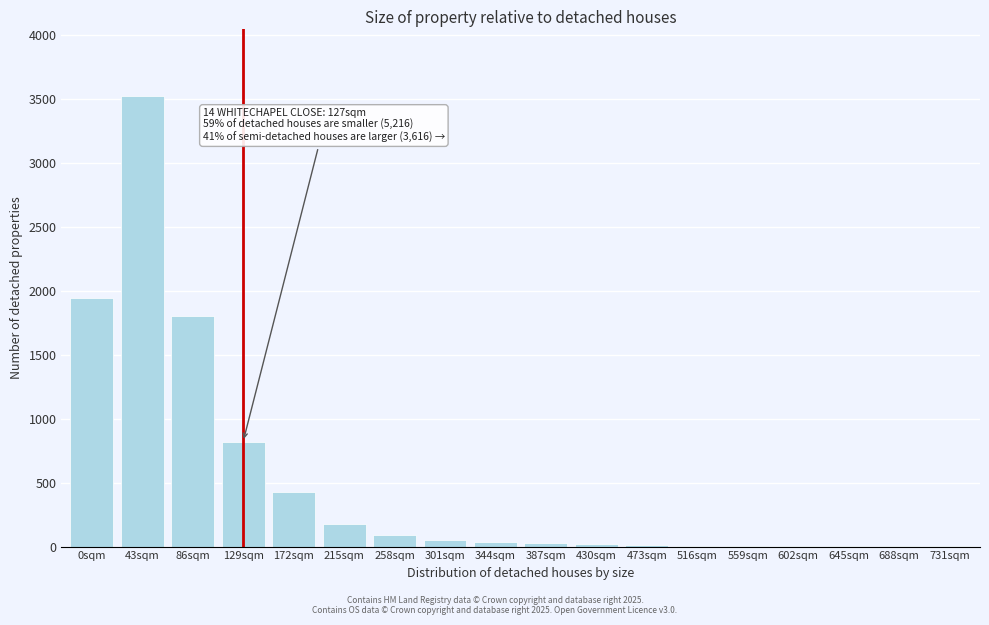

What is the change in value from 86sqm to 258sqm?

-1710